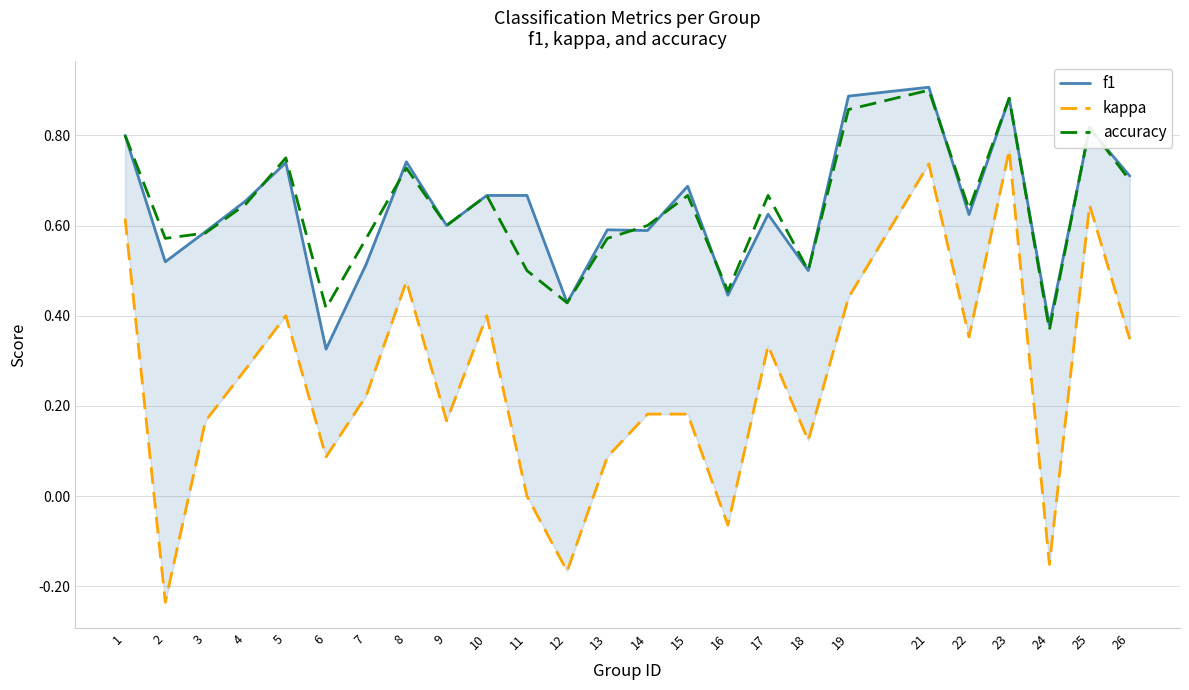

Does the chart display data point markers on the line(s)?

No